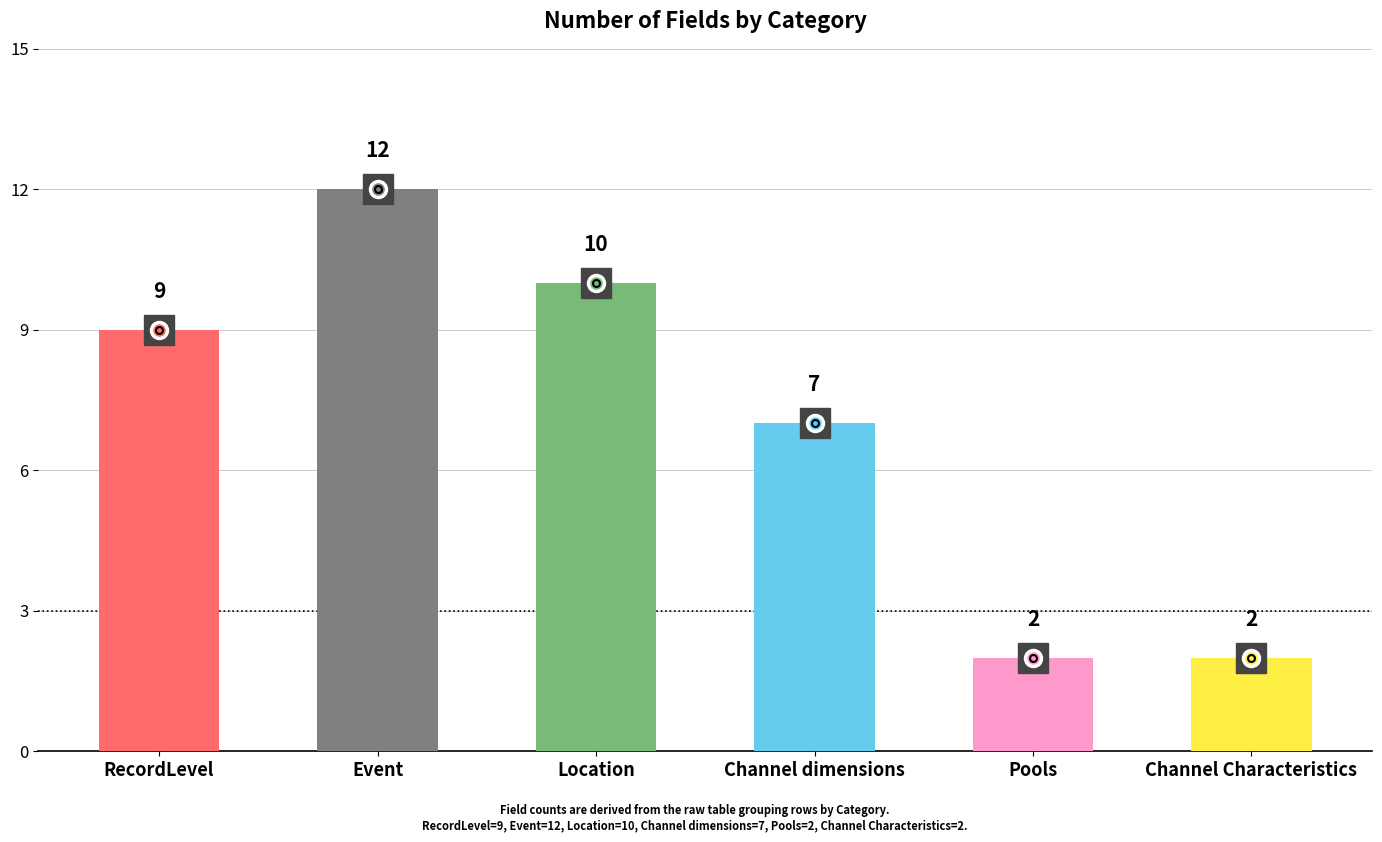

Read the value at Location, to the nearest 10.

10